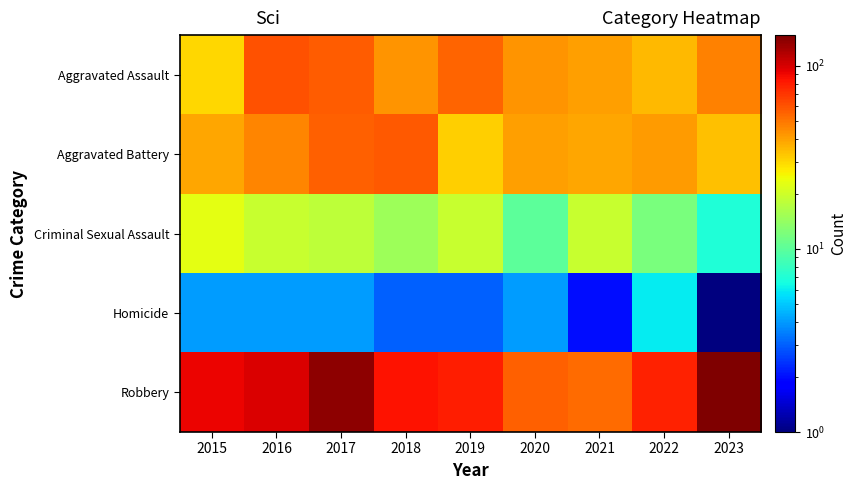

At which category does the chart reach its minimum across all series?

2023